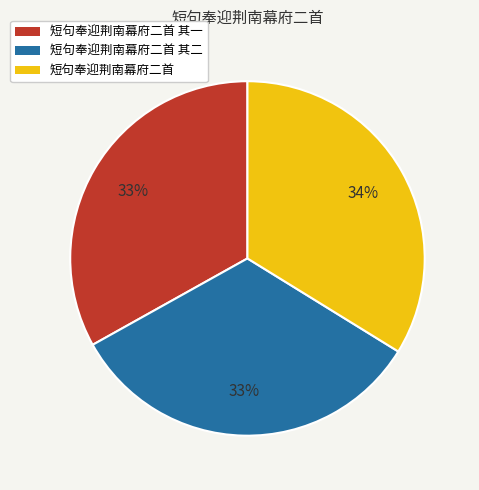

Approximately how many times larger is the value at 短句奉迎荆南幕府二首 compared to 短句奉迎荆南幕府二首 其一?

1.0